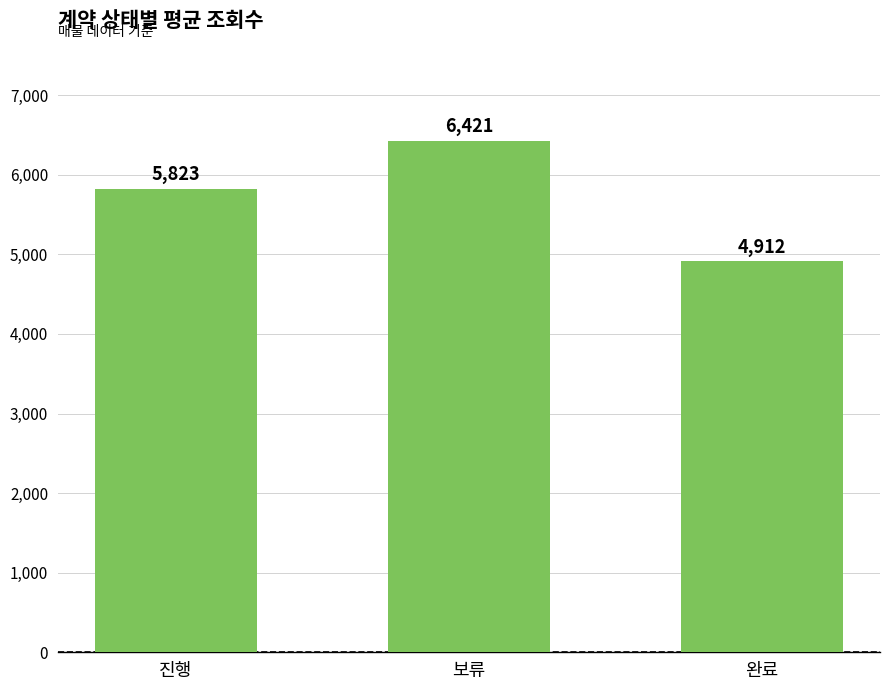

How many values are between 4912 and 6421?

3